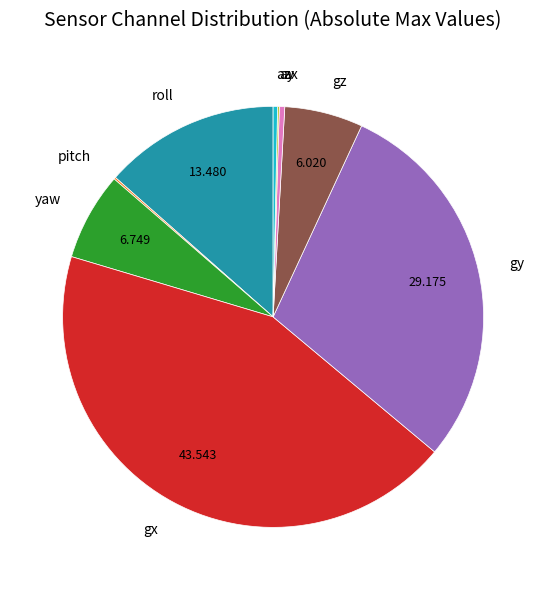

Does any single category account for the majority?

No